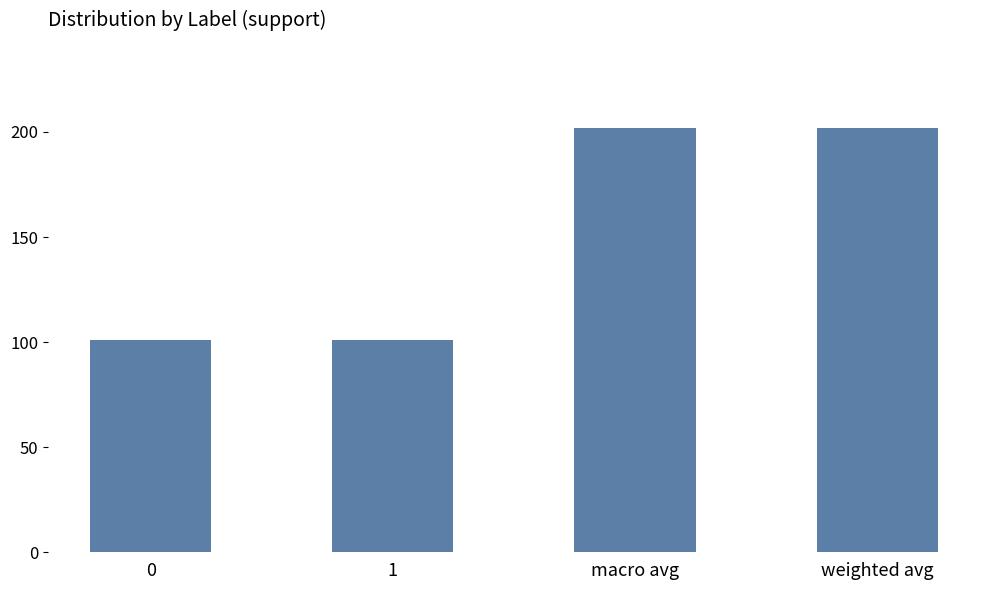

What is the difference between the maximum and second lowest values?

101